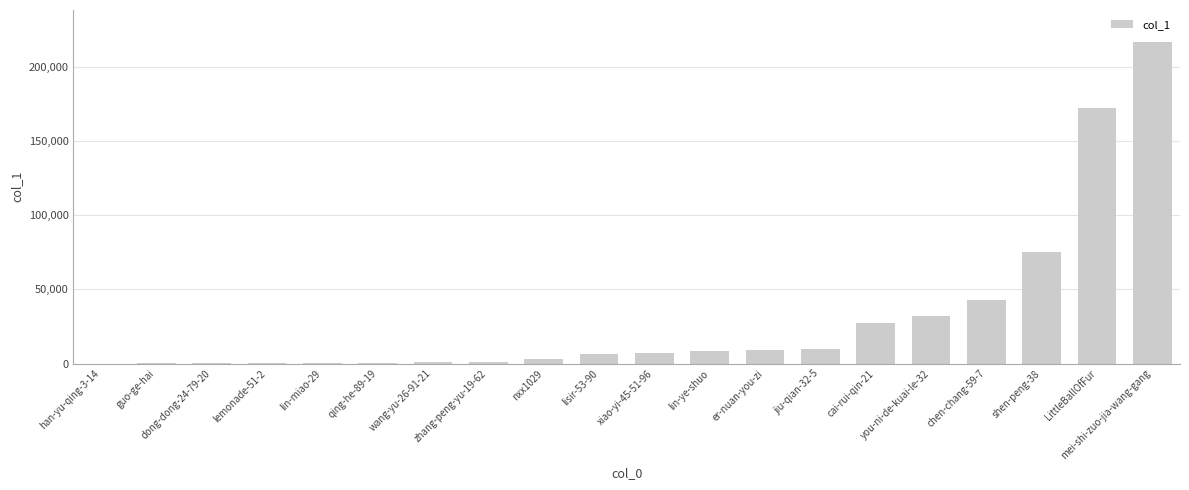

What is the sum of all values?

612968